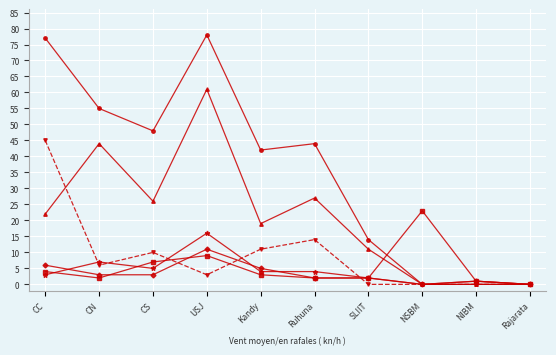

What position from the left is Kandy?

5